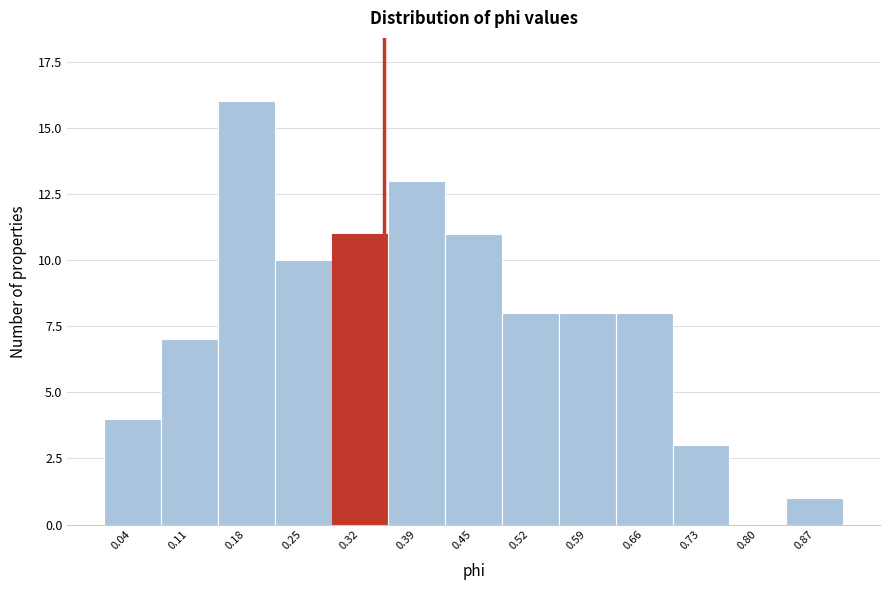

Reading left to right, what are all the values shown in this chart?

0.04=4	0.11=7	0.18=16	0.25=10	0.32=11	0.39=13	0.45=11	0.52=8	0.59=8	0.66=8	0.73=3	0.80=0	0.87=1